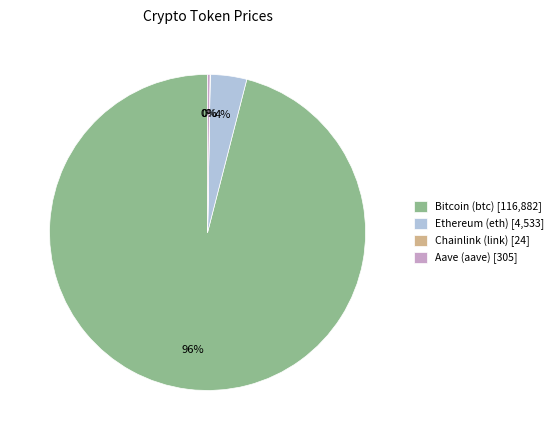

Does any single category account for the majority?

Yes